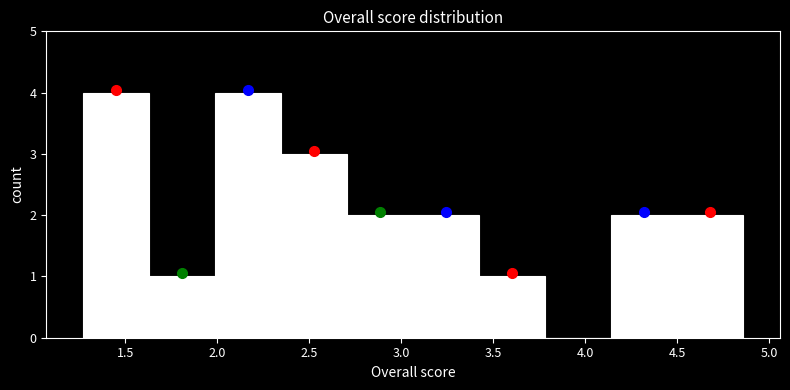

Reading left to right, transcribe this chart: for each bar, give the range it covers on the x-axis and its height. Neither the bar edges nor the heights are printed on the chart, so give them approximately, as read against the axes.

1.25 to 1.65: 4
1.65 to 2.00: 1
2.00 to 2.35: 4
2.35 to 2.70: 3
2.70 to 3.05: 2
3.05 to 3.40: 2
3.40 to 3.80: 1
3.80 to 4.15: 0
4.15 to 4.50: 2
4.50 to 4.85: 2